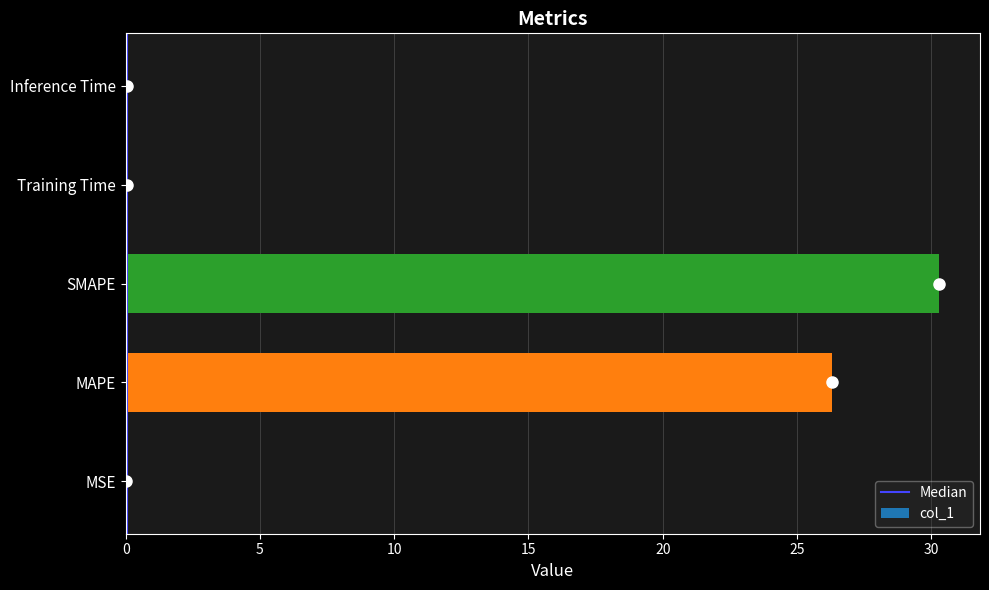

What is the sum of all values?

56.7